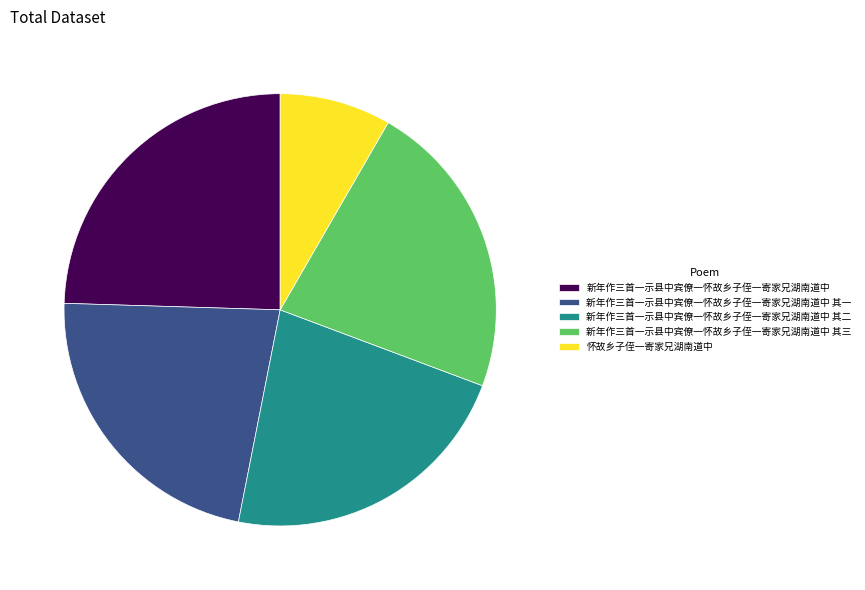

Is the sum of 新年作三首一示县中宾僚一怀故乡子侄一寄家兄湖南道中 其一 and 新年作三首一示县中宾僚一怀故乡子侄一寄家兄湖南道中 greater than half?

No